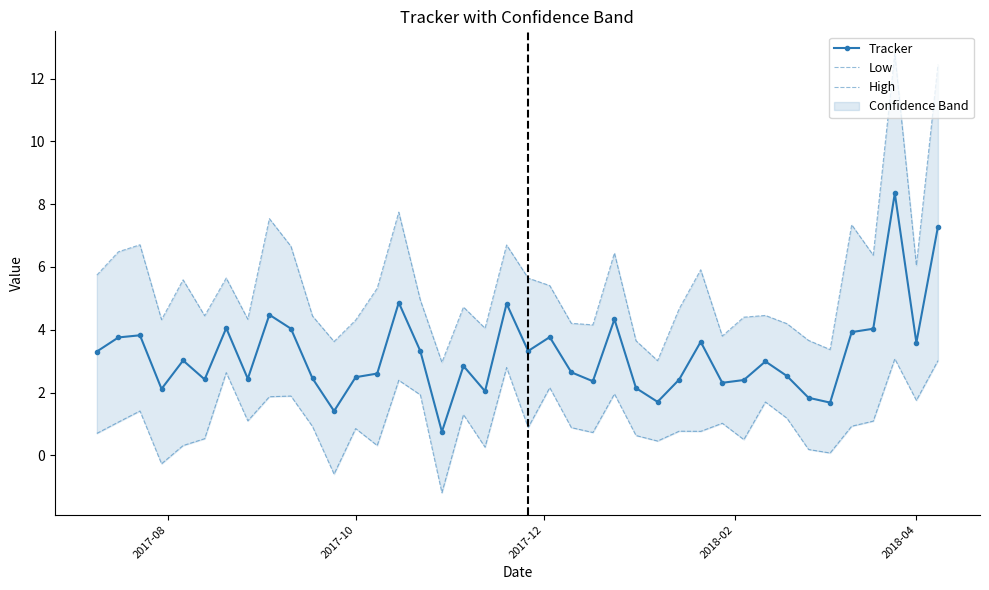

True or false: Tracker has more than 1 points higher than both neighbors.

True